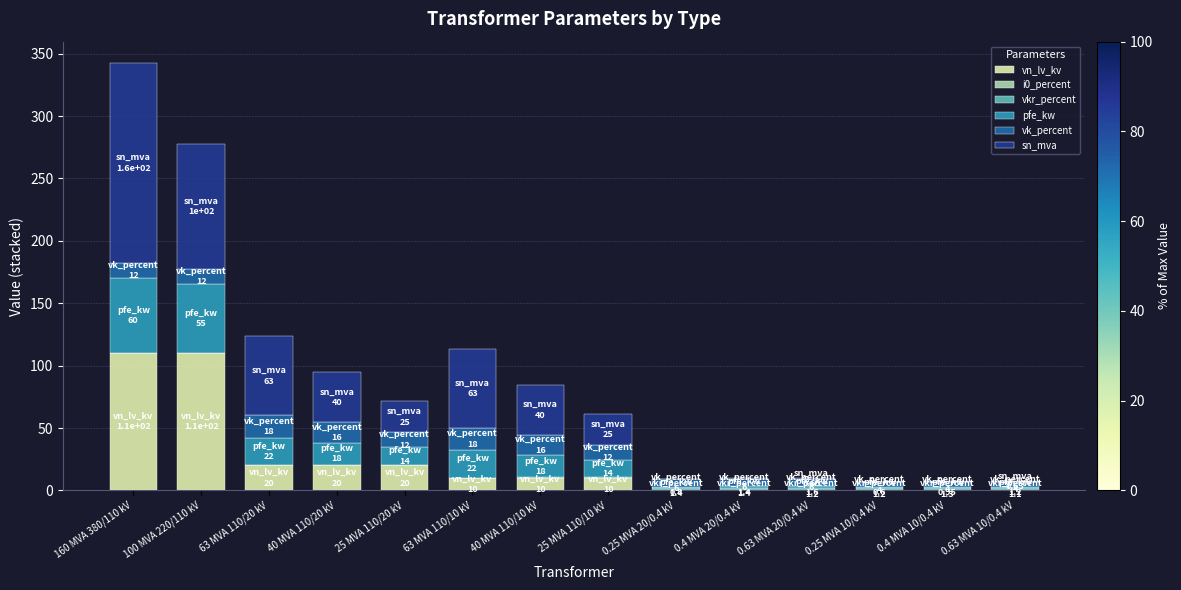

What is the total value across all series at 160 MVA 380/110 kV?

342.5